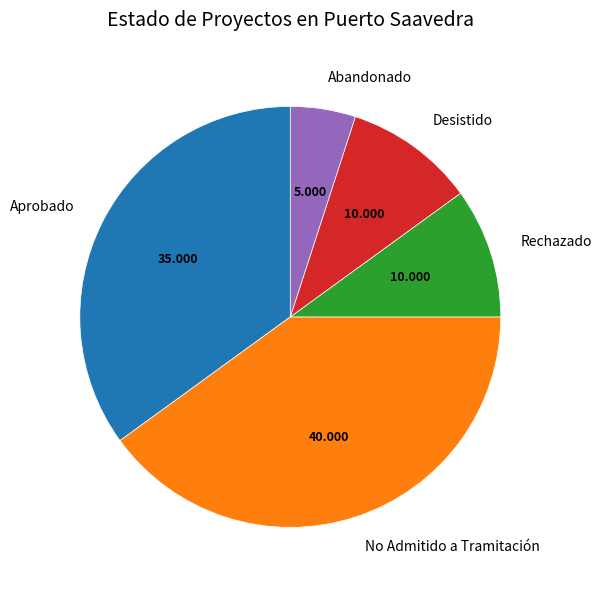

Which category has the smallest portion of the pie?

Abandonado